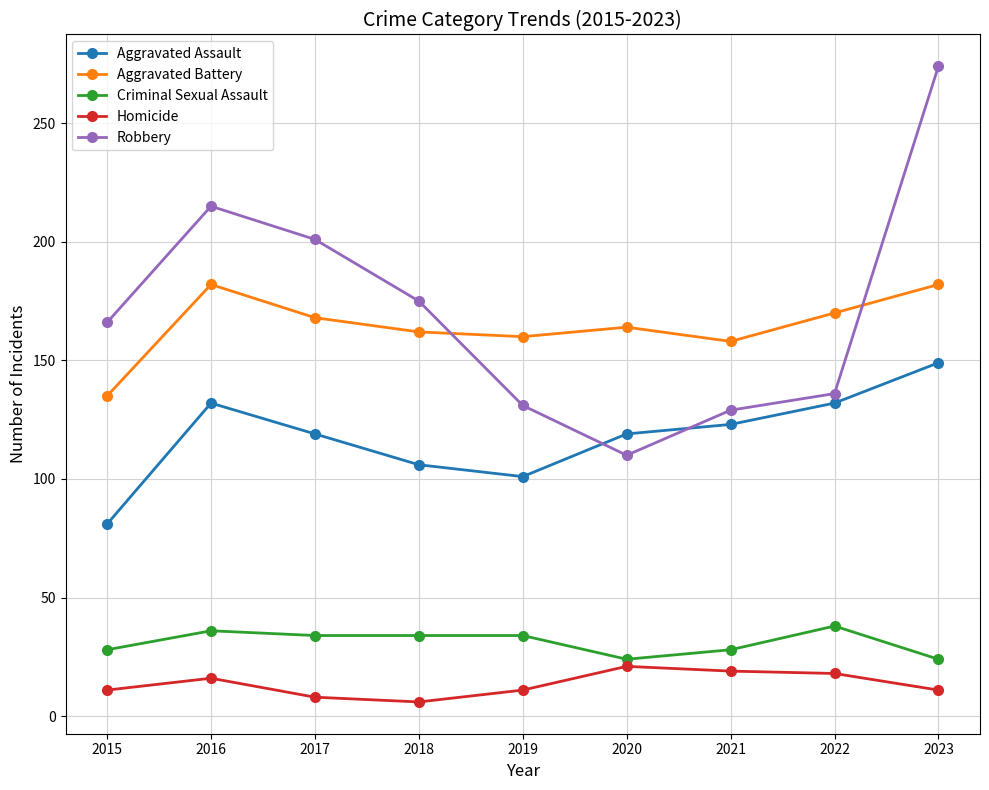

What is the average value of the Homicide series?

13